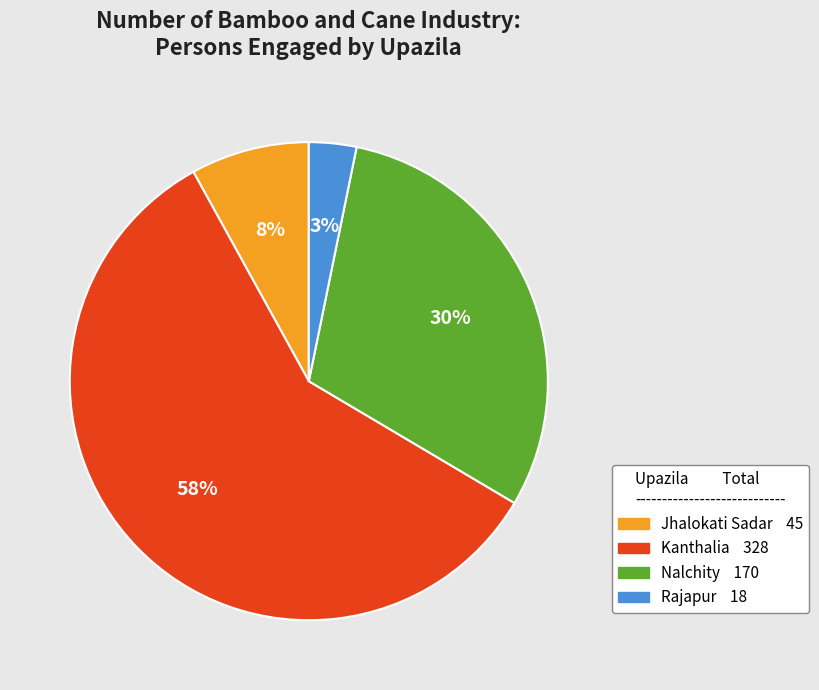

To the nearest percent, what is the average slice percentage?

25%